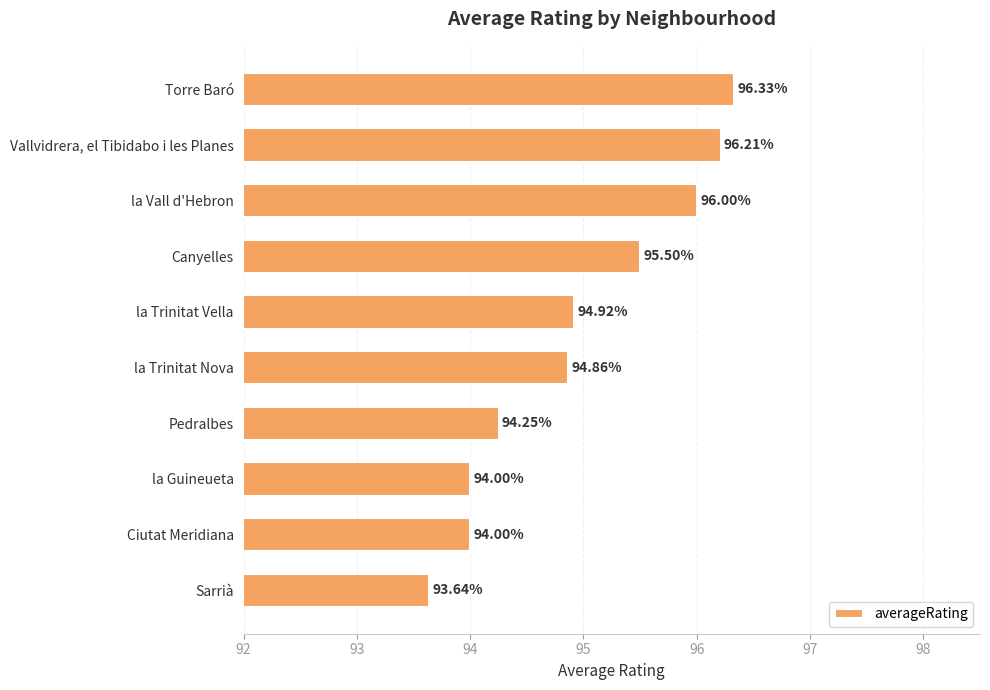

How many bars are there in total?

10